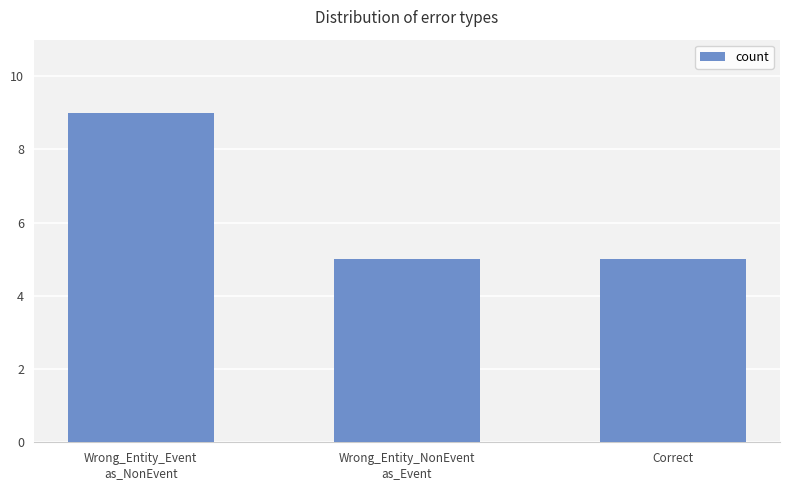

Is it true that the value at Correct is 7?

False